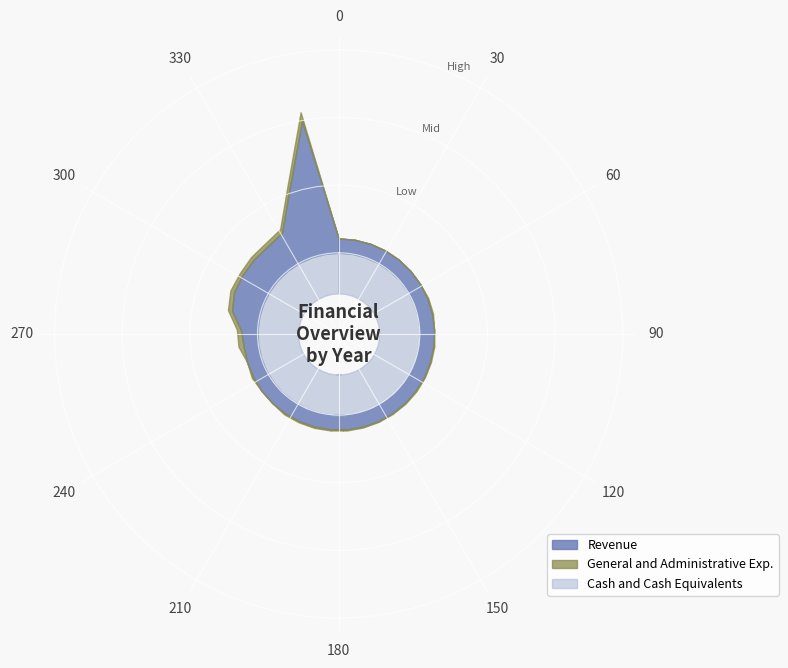

Is it true that Cash and Cash Equivalents equals 3171301 at 2021?

True